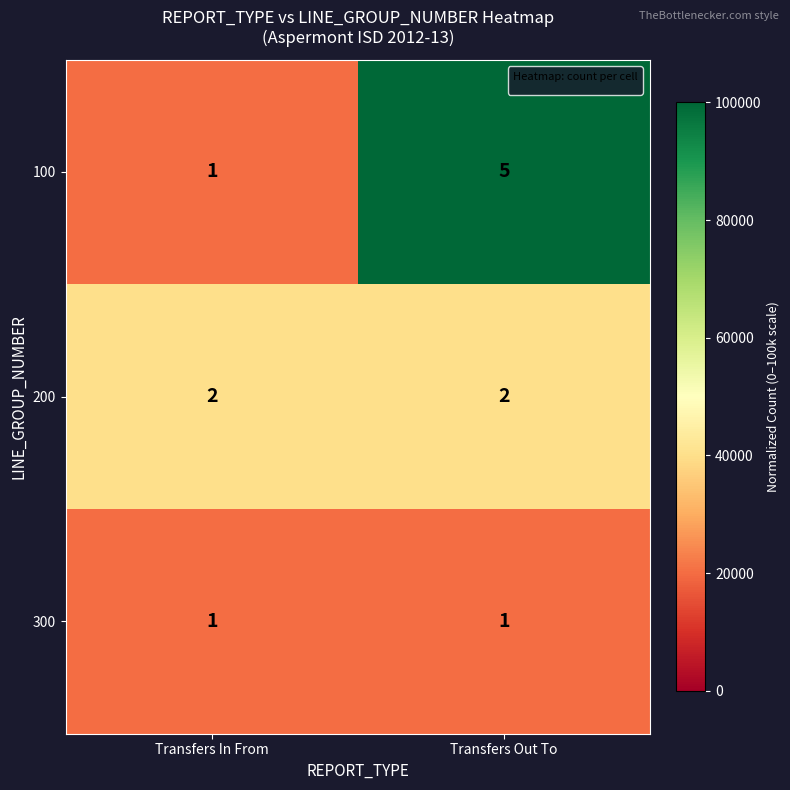

List the series in order of their peak value, highest first.

100, 200, 300